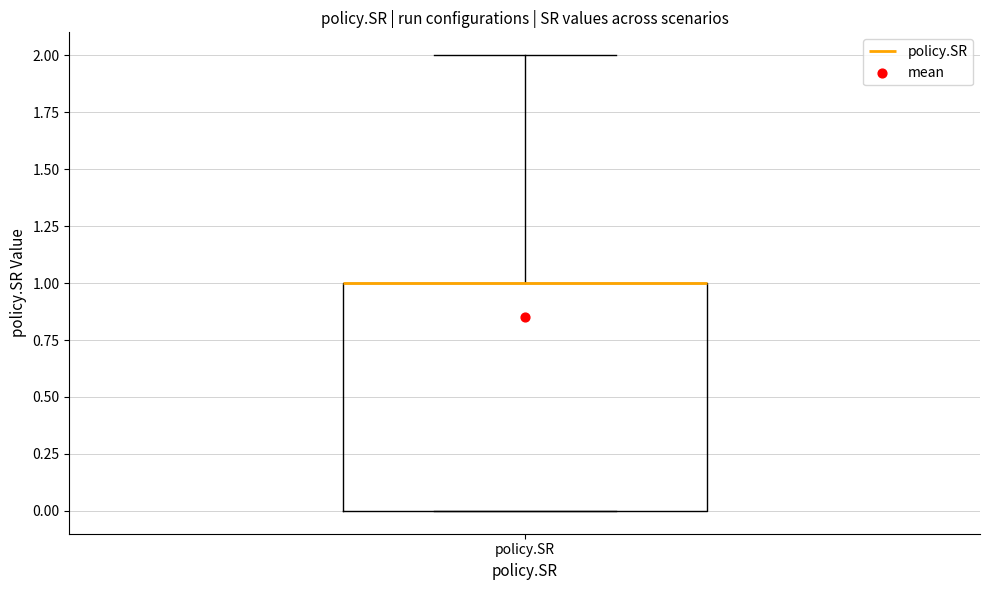

Transcribe this box plot: give where the median line is, the range the box spans, and where the two whiskers end, as read against the y-axis. The values are not printed on the chart, so give them approximately, as read against the axis.

median 1 (drawn on the box's upper edge), box 0 to 1, whiskers 0 to 2